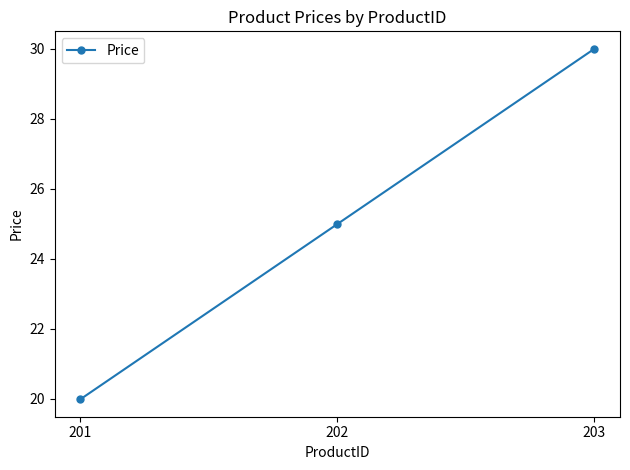

True or false: the data shows 20.0 at 201.

True